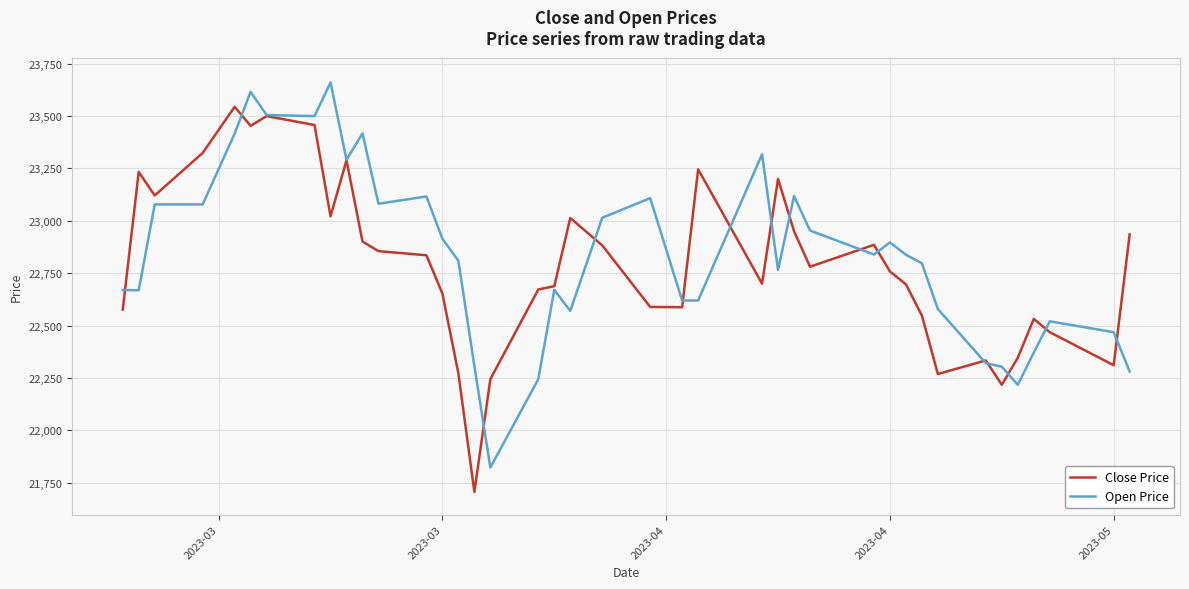

What is the maximum value shown in the chart?

23659.7